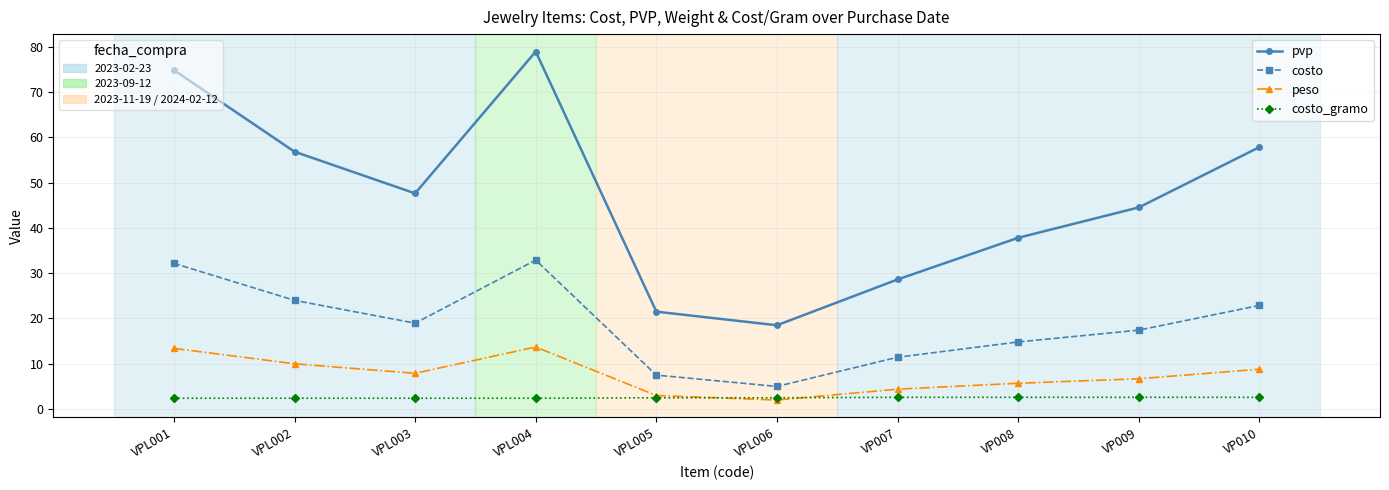

In pvp, how many points are higher than both neighbors (excluding endpoints)?

1